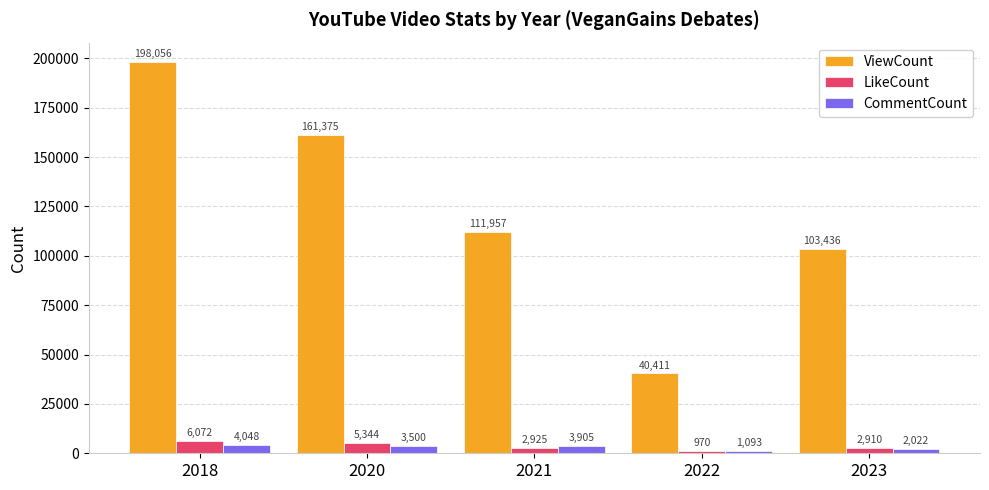

How many data points in CommentCount are less than 3500?

2